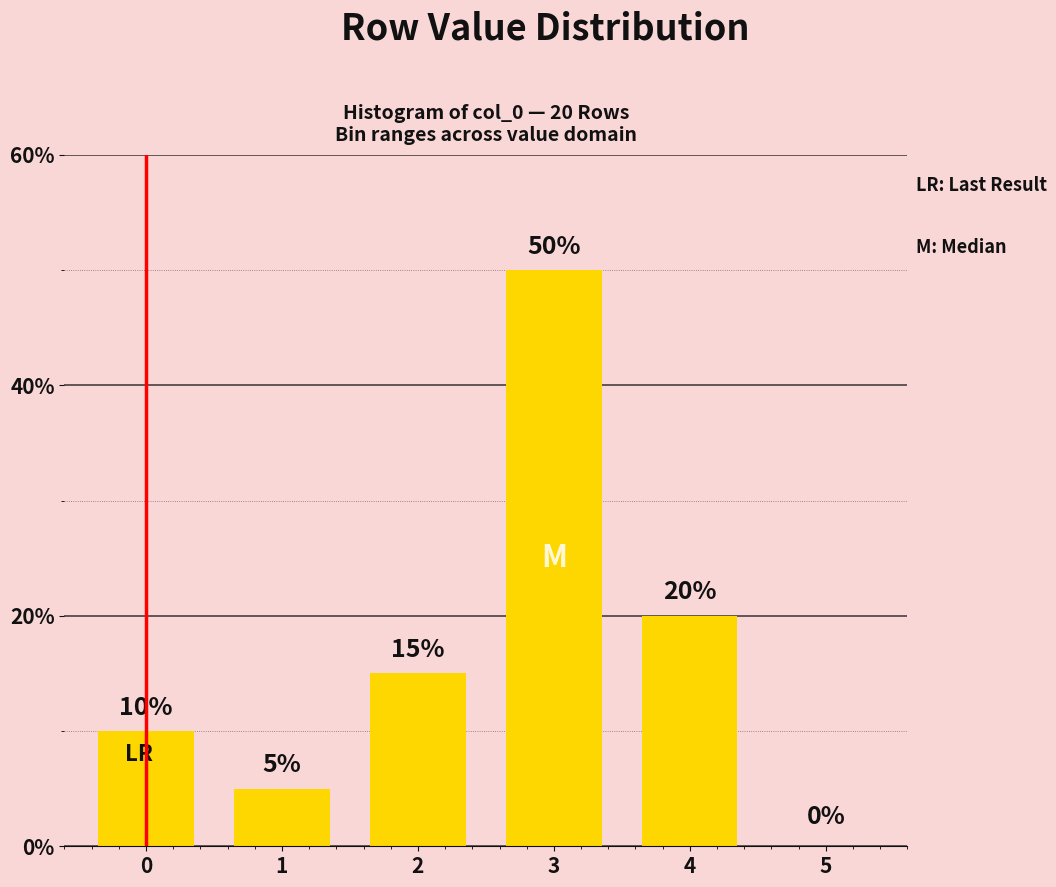

Reading right to left, extract all data points from this chart.

5=0	4=20	3=50	2=15	1=5	0=10